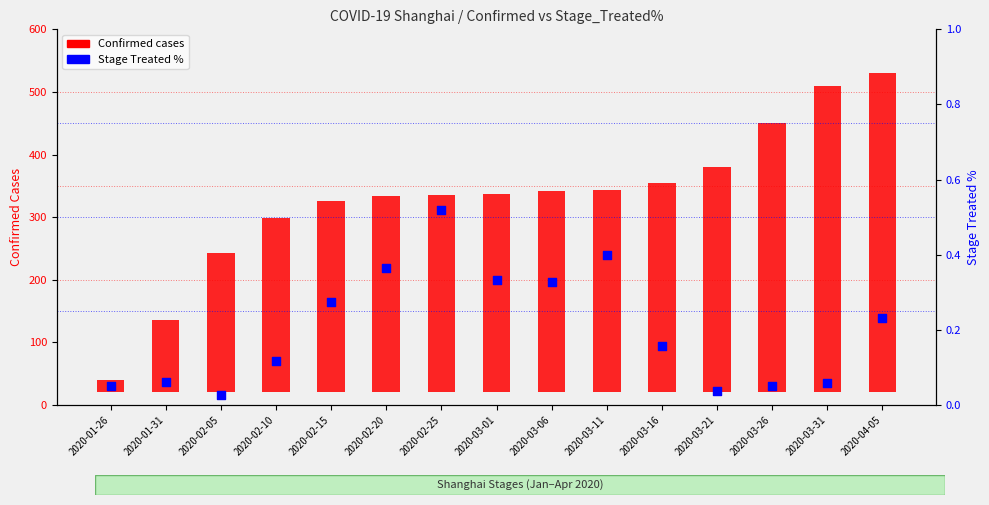

At how many categories does at least one series exceed 374?

3